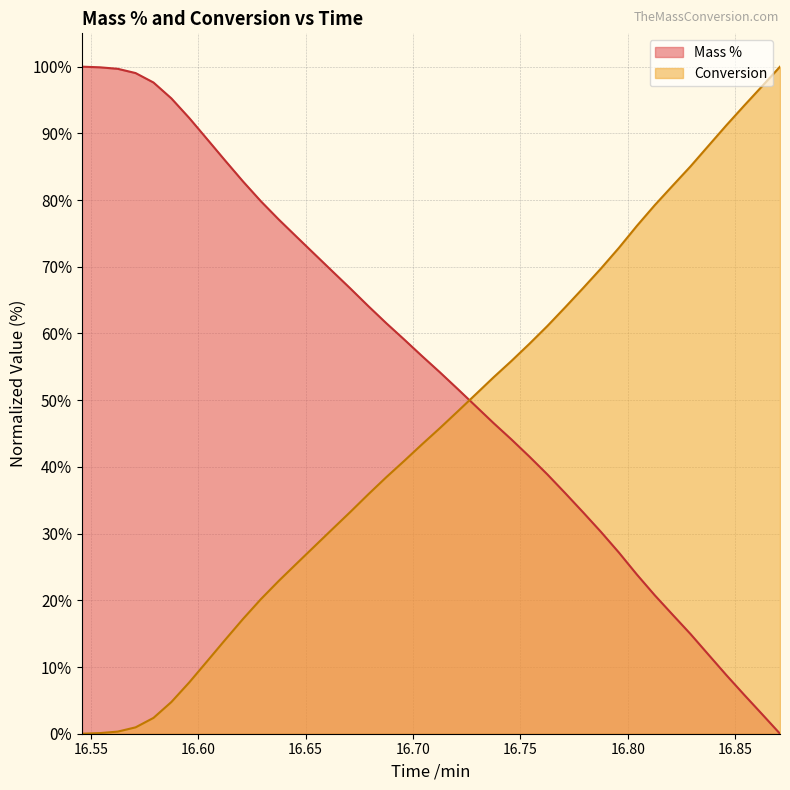

Which series has the largest total across all categories?

Mass %